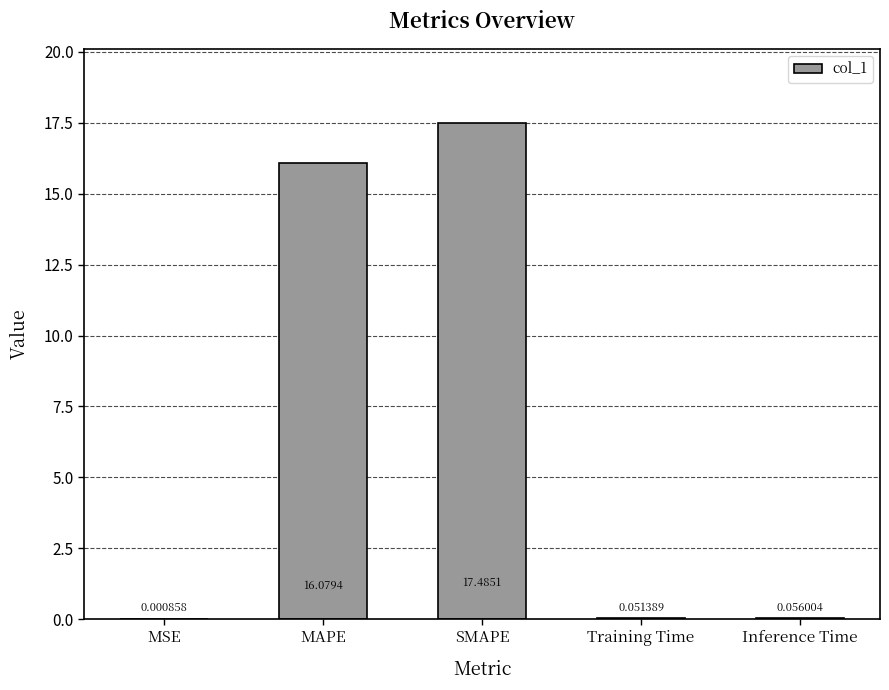

Where is the data nearest to the value 8?

Inference Time